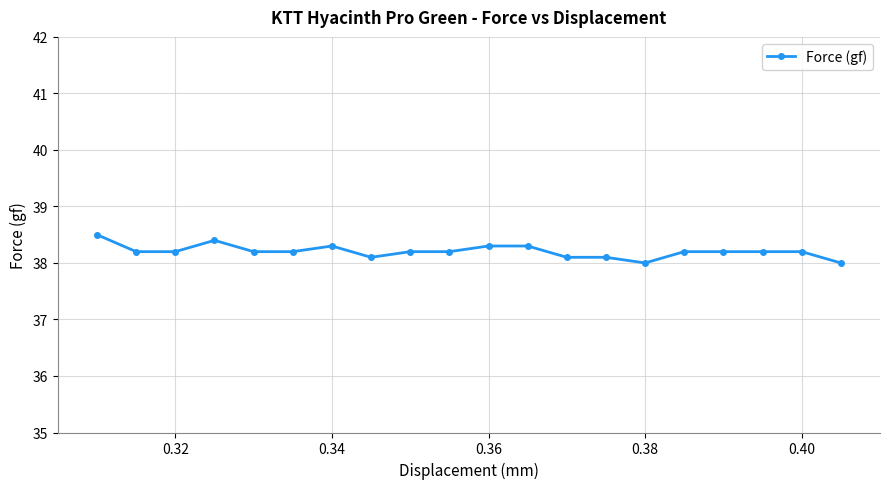

What is the maximum value shown in the chart?

38.5